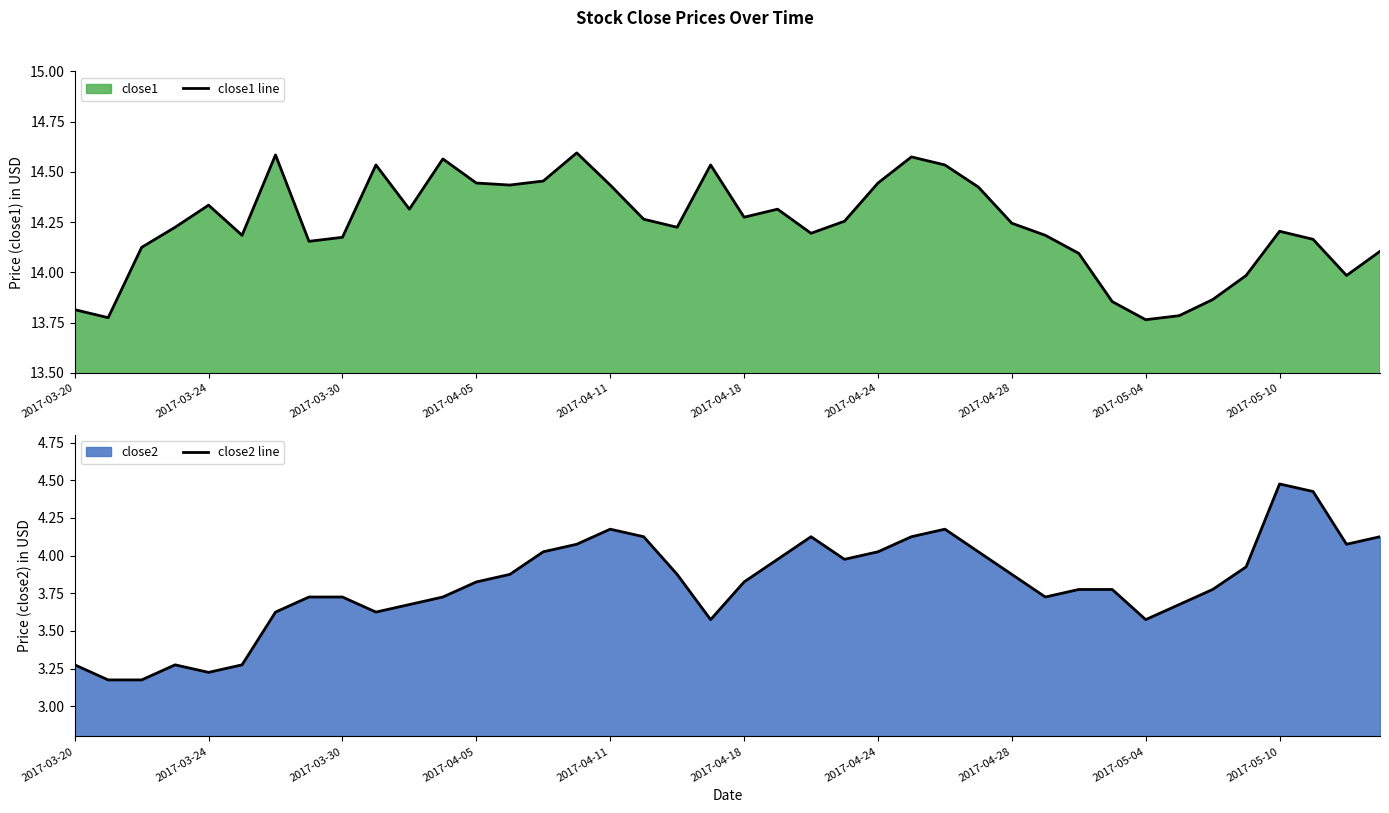

Is it true that close1 line equals 23.0 at 2017-04-05?

False